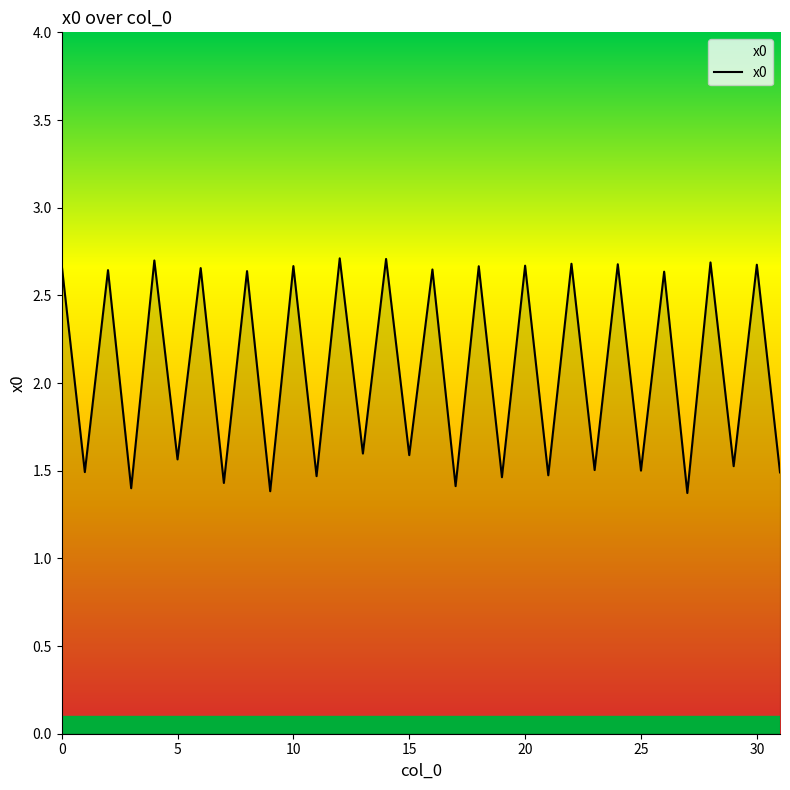

What is the smallest value displayed?

1.4